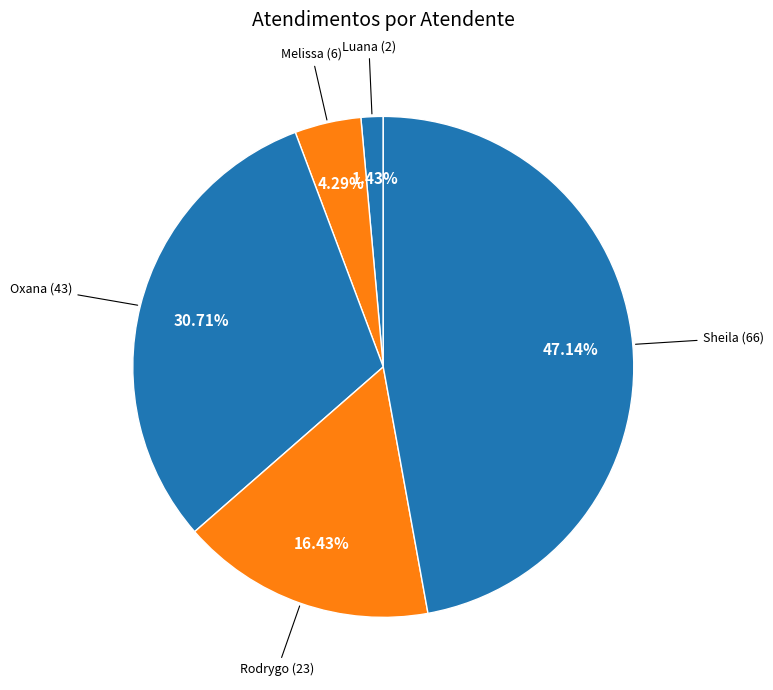

Count the number of slices in the pie.

5